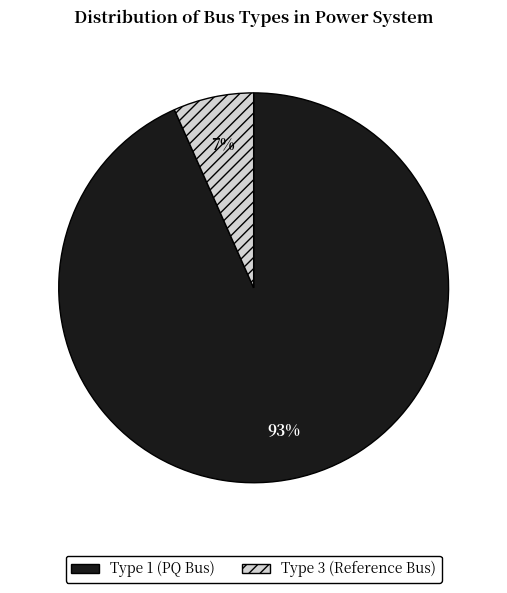

Combined, do Type 1 (PQ Bus) and Type 3 (Reference Bus) account for over 50%?

Yes